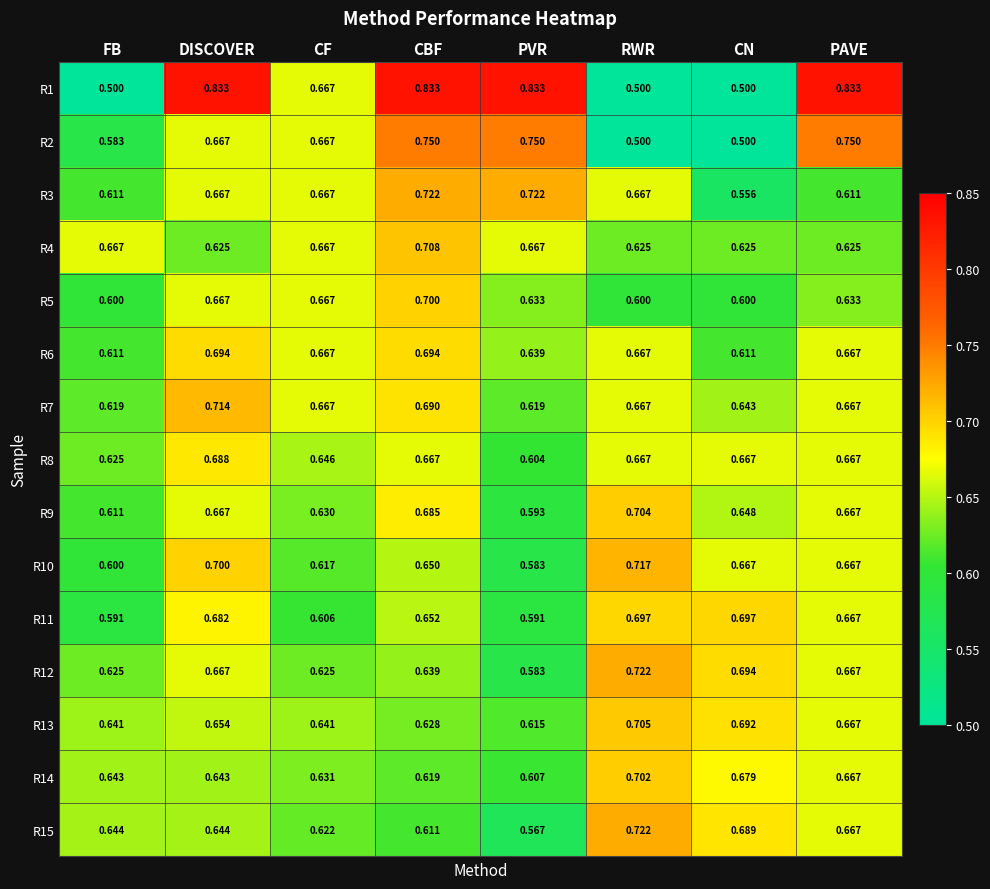

At which label is R13 closest to 0?

PVR